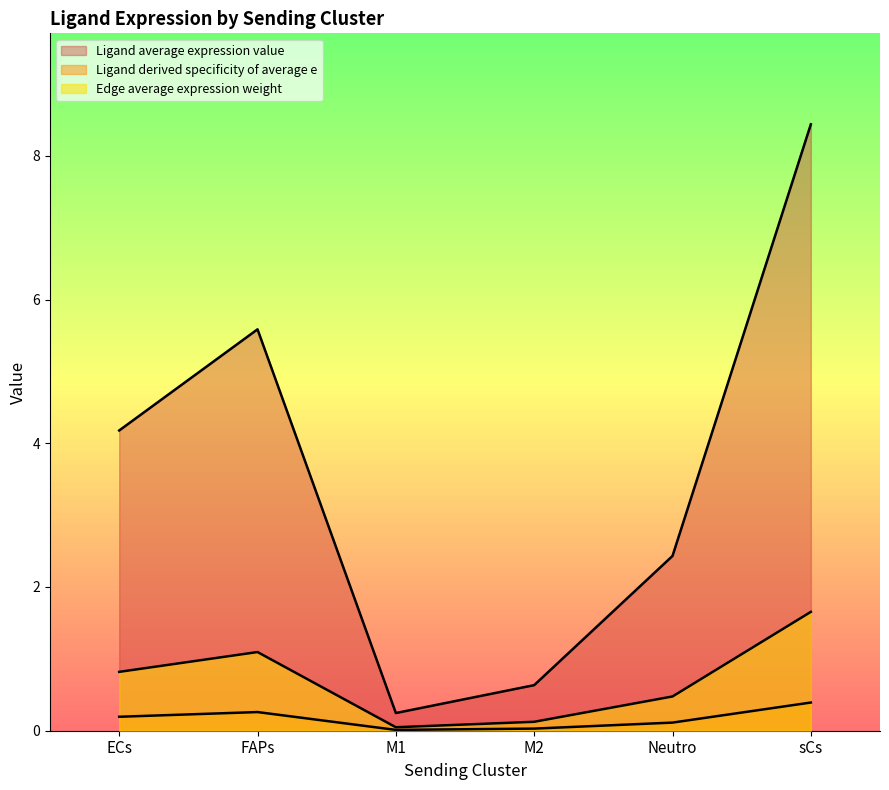

True or false: Ligand average expression value and Edge average expression weight cross at least once.

False